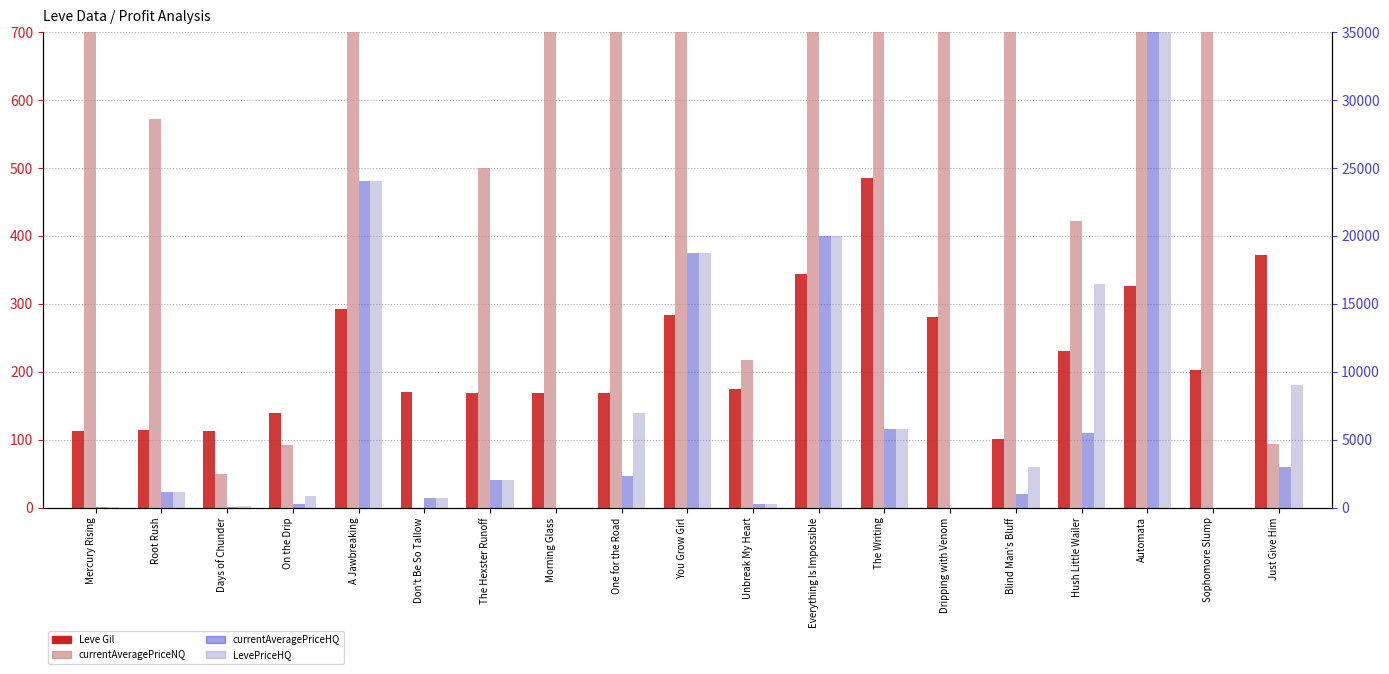

List the series in order of their peak value, highest first.

currentAveragePriceHQ, LevePriceHQ, currentAveragePriceNQ, Leve Gil